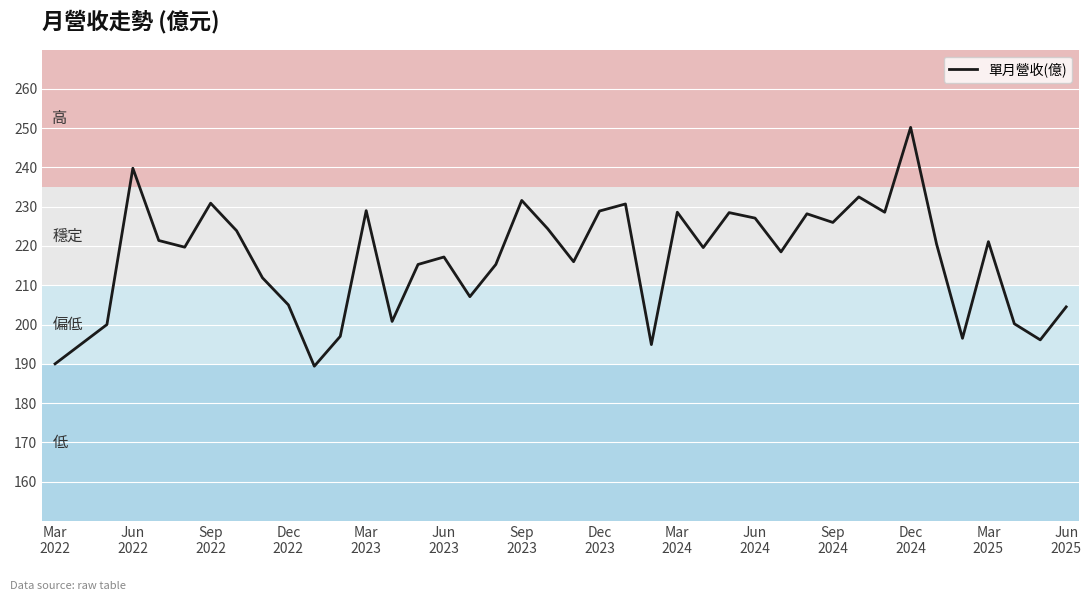

What is the greatest value displayed?

250.2